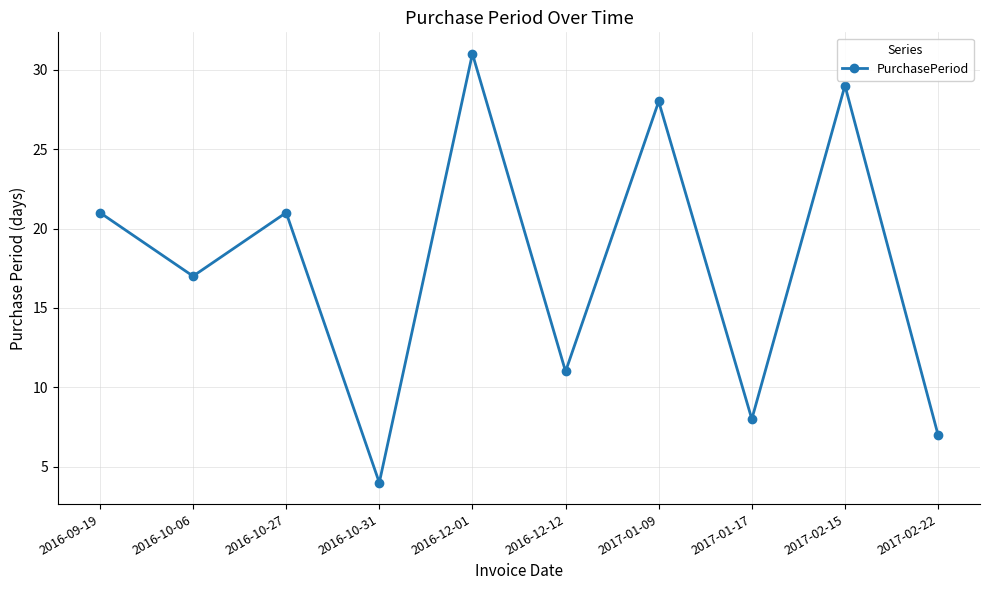

What is the change in value from 2016-12-01 to 2017-01-09?

-3